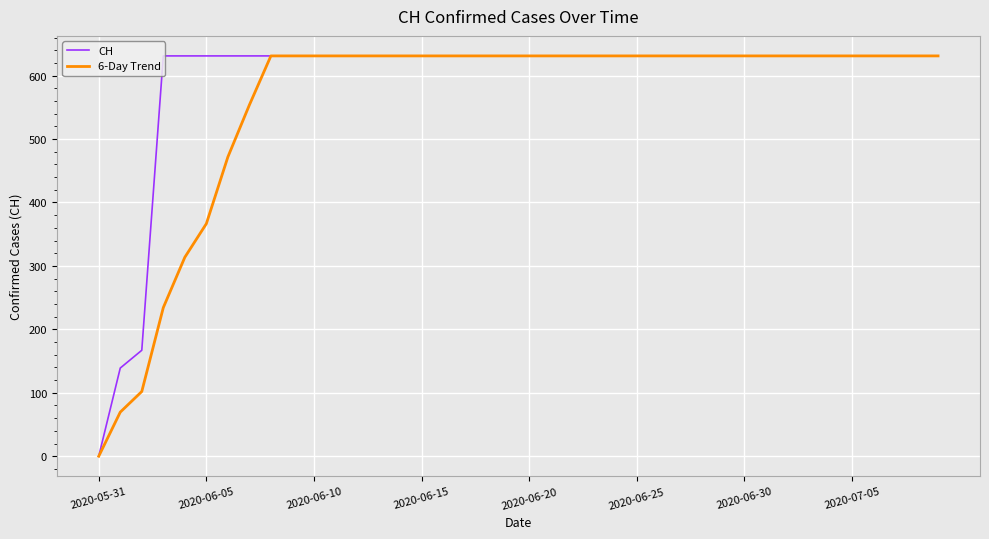

How many positive values does the 6-Day Trend series have?

39